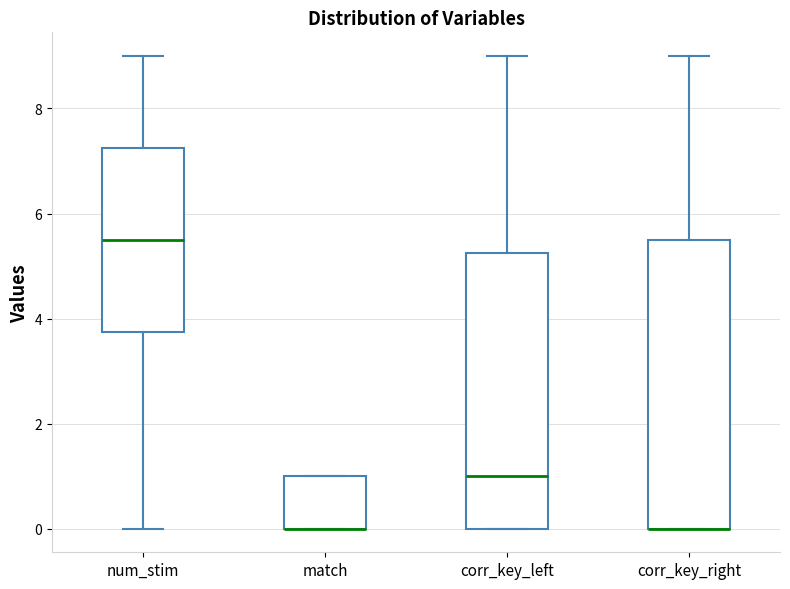

Comparing the boxes themselves (not the whiskers), which one is the tallest?

corr_key_right